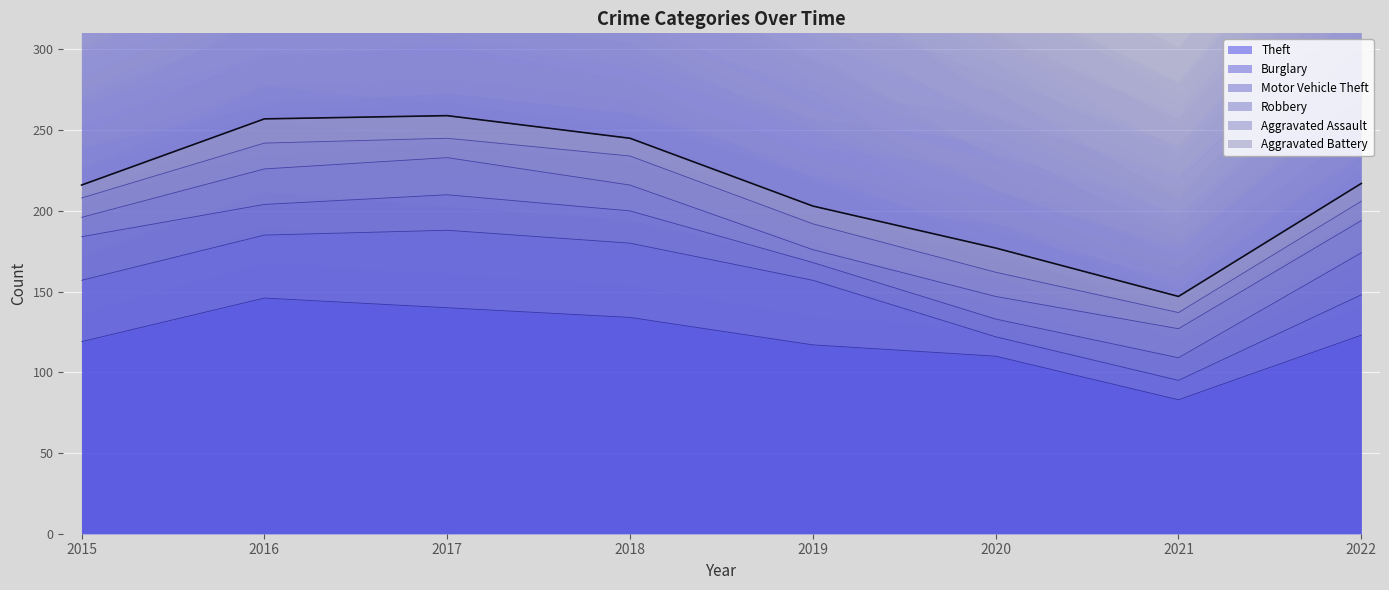

What is the difference between the maximum and minimum values in the Burglary series?

36